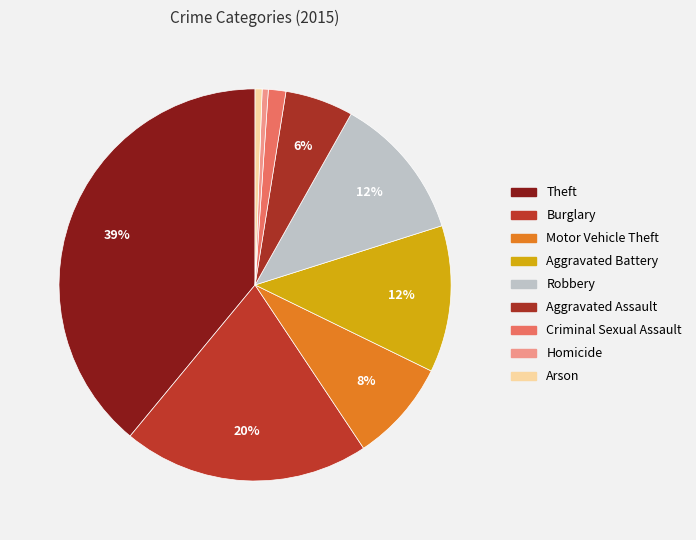

How many slices are in this pie chart?

9